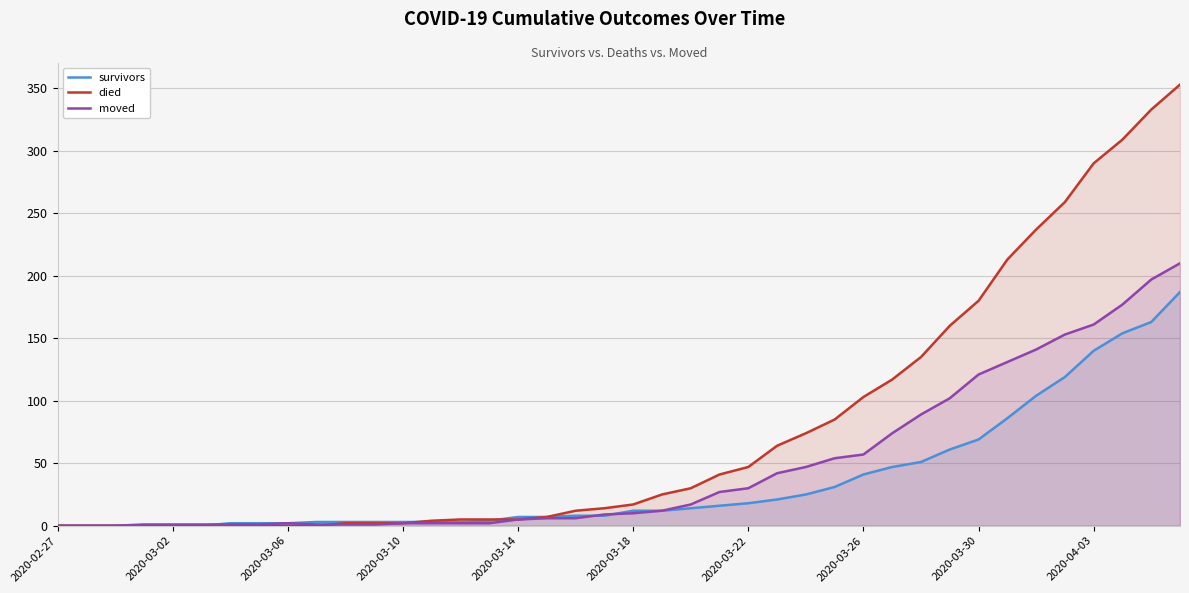

What is the maximum value for survivors?

187